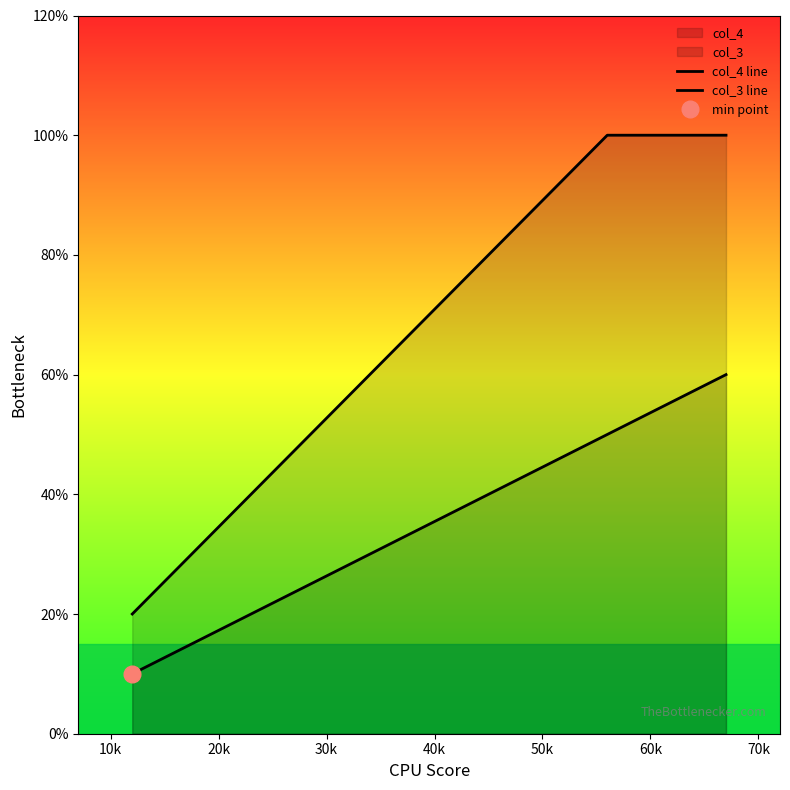

True or false: col_3 line and col_4 line intersect in this chart.

False